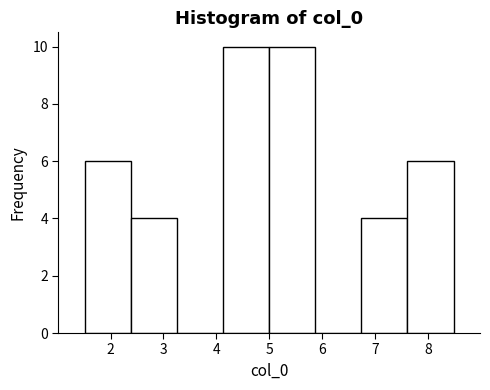

How tall is the bar that spans 2.4 to 3.3 on the x-axis? Neither the bar edges nor the heights are printed on the chart, so give them approximately, as read against the axes.

4